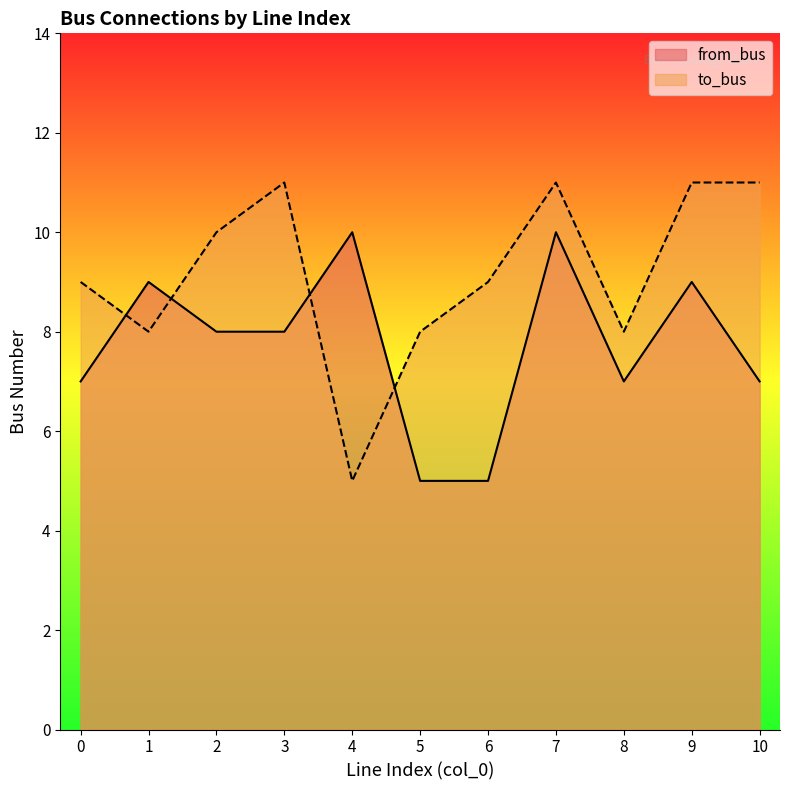

At 2, list the series in order from smallest to largest.

from_bus, to_bus